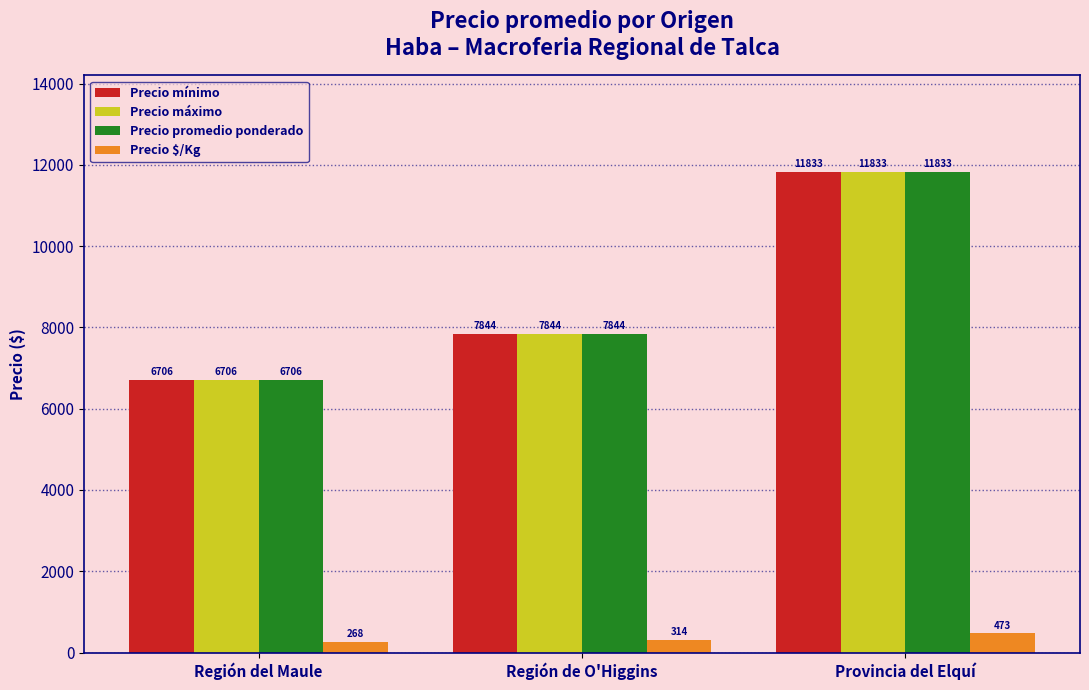

True or false: Precio promedio ponderado has a value of 11833.0 at Provincia del Elquí.

True